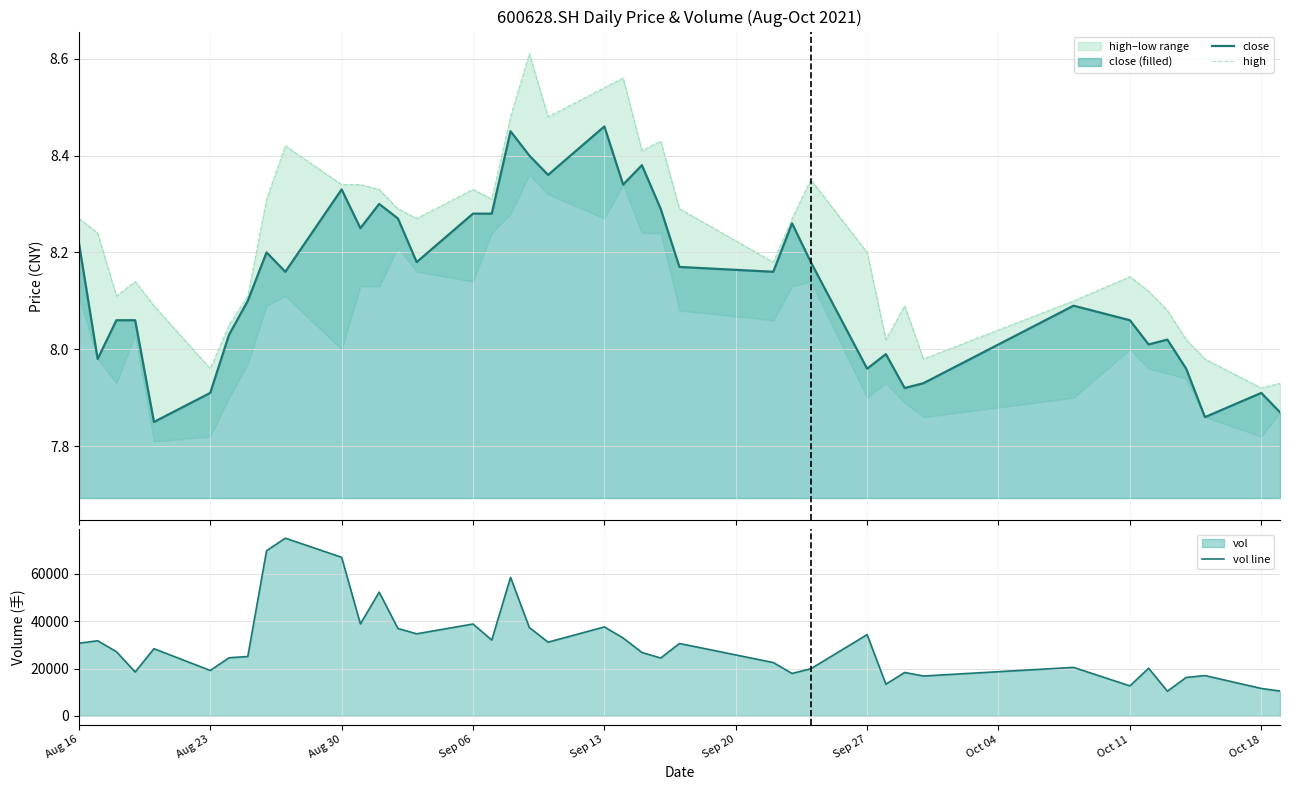

What is the maximum value for vol line?

75140.2